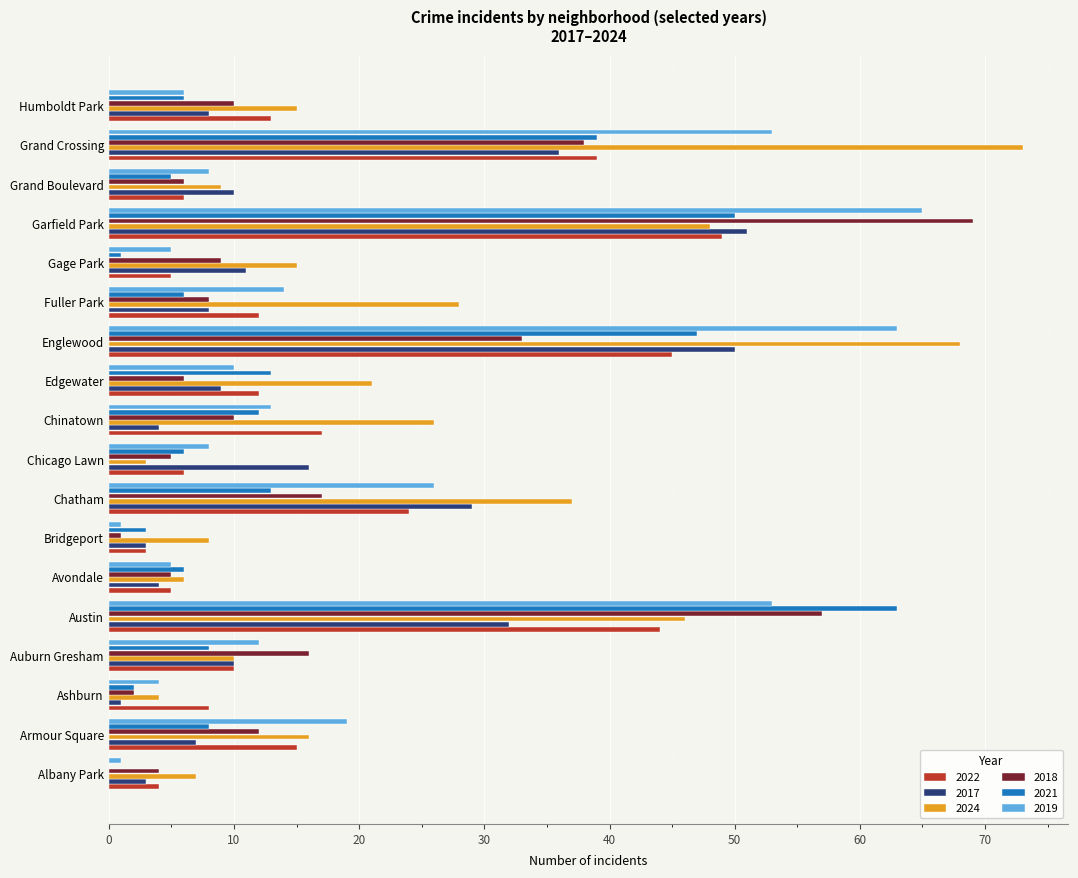

What is the sum of the 2021 values at Ashburn and Armour Square?

10